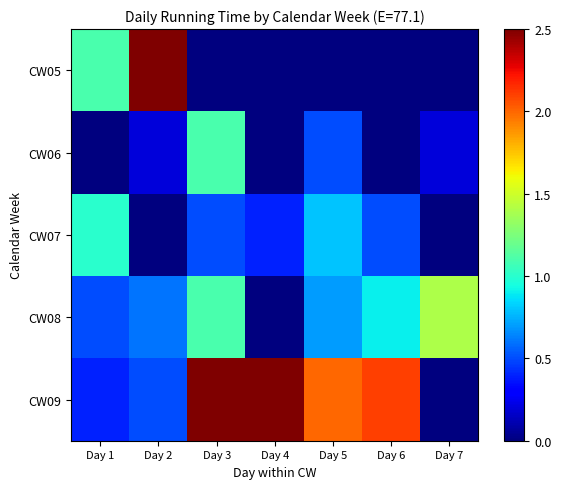

Which series has the widest spread of values?

CW05